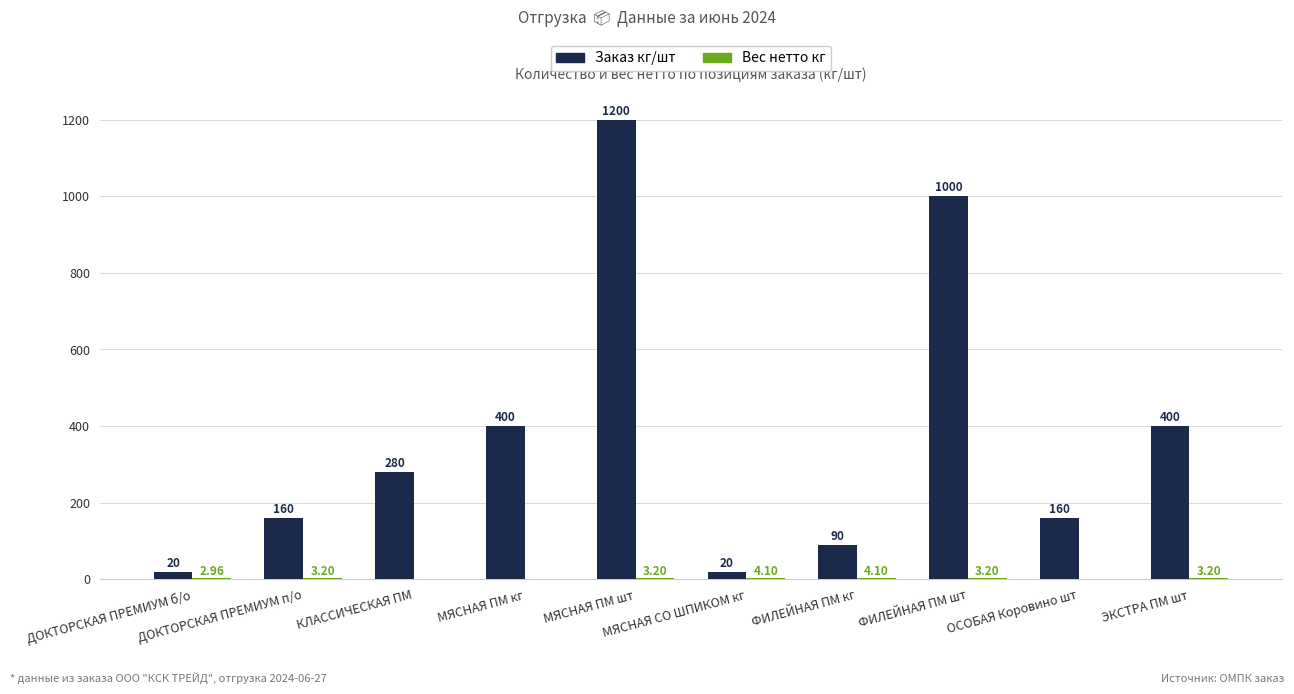

The value of Вес нетто кг at ФИЛЕЙНАЯ ПМ кг is 7.0. True or false?

False